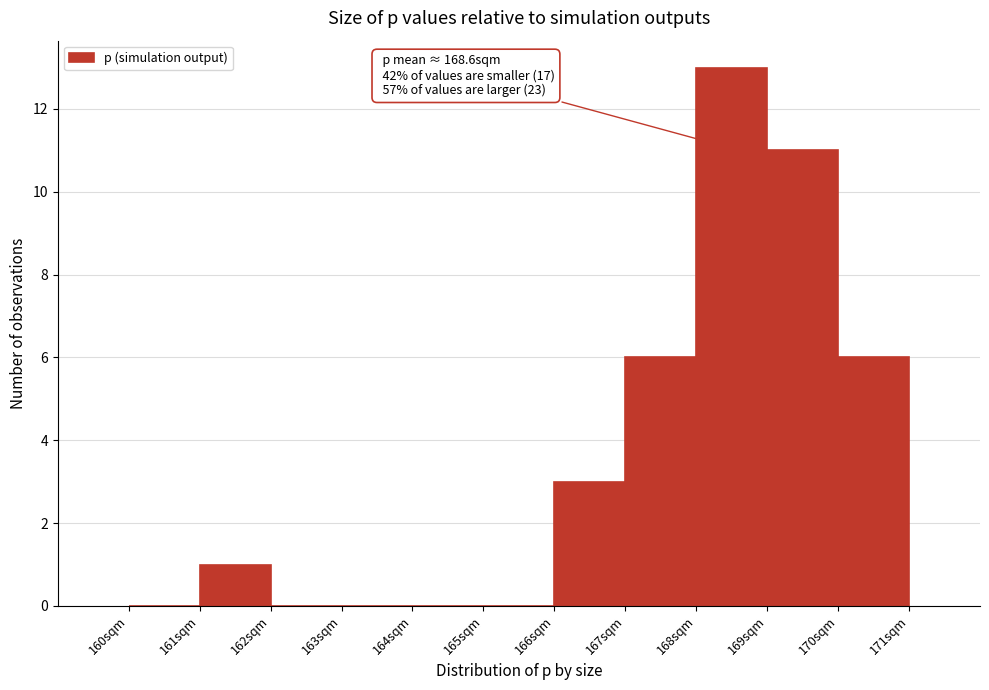

Which range on the x-axis has the tallest bar?

168 to 169